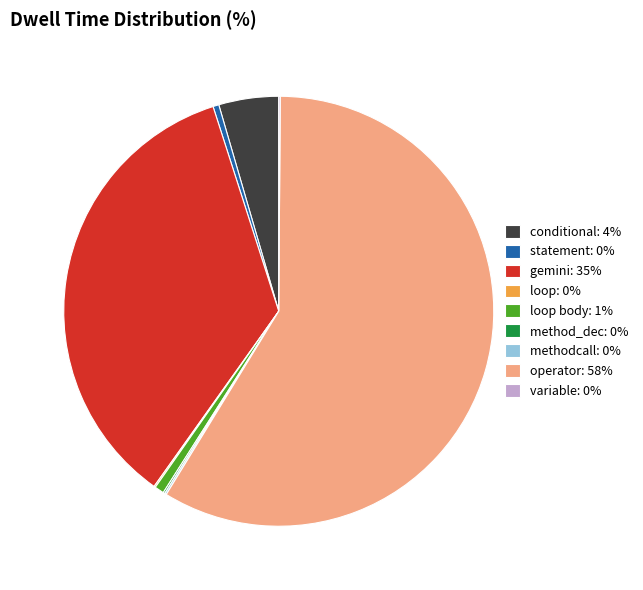

Is it true that statement: 0% is 14% of the pie?

False